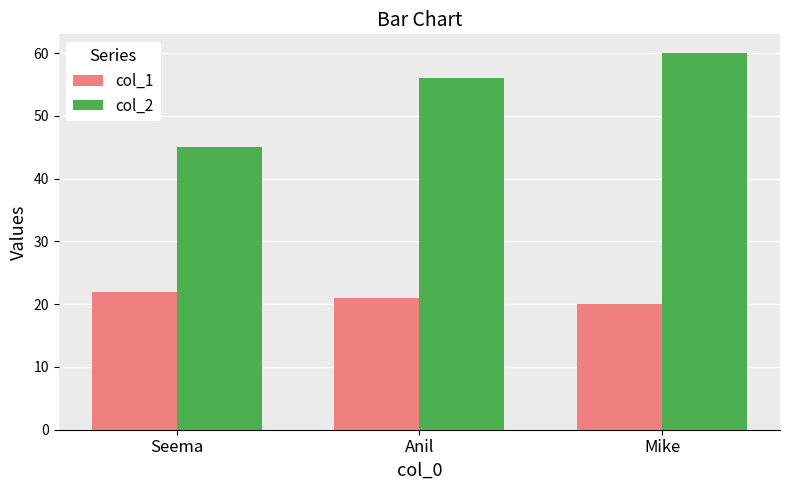

List the labels in order of col_1 value, largest first.

Seema, Anil, Mike